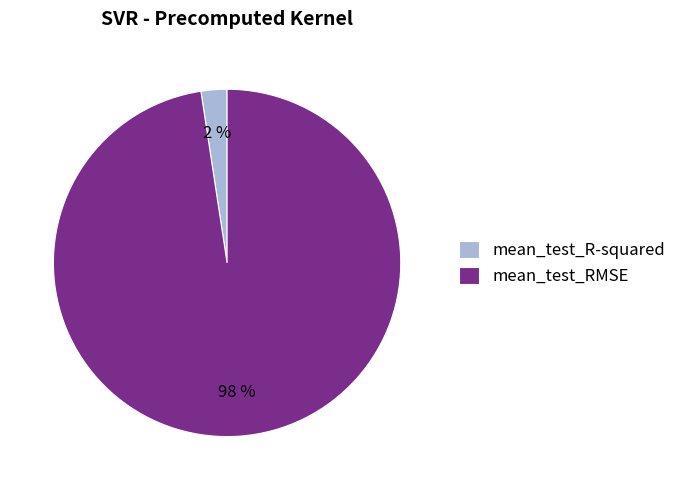

Which has a higher value, mean_test_RMSE or mean_test_R-squared?

mean_test_RMSE